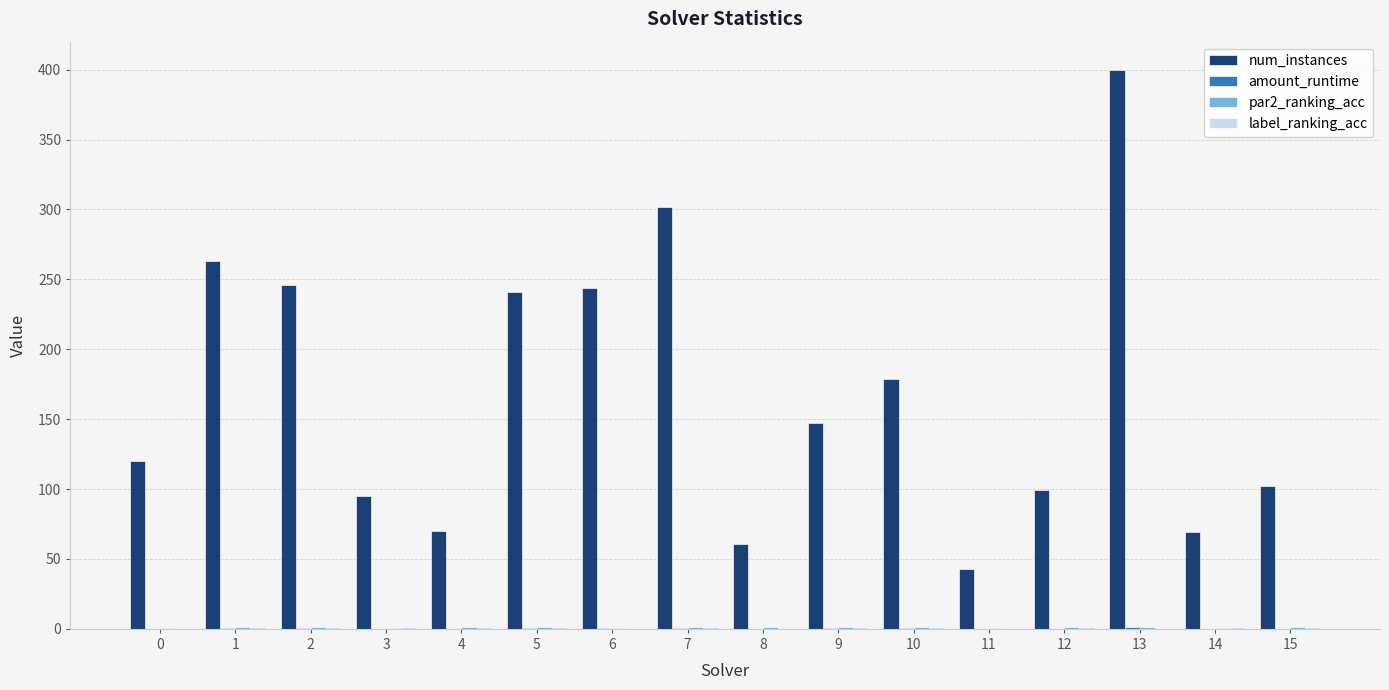

Count the number of categories in the chart.

16